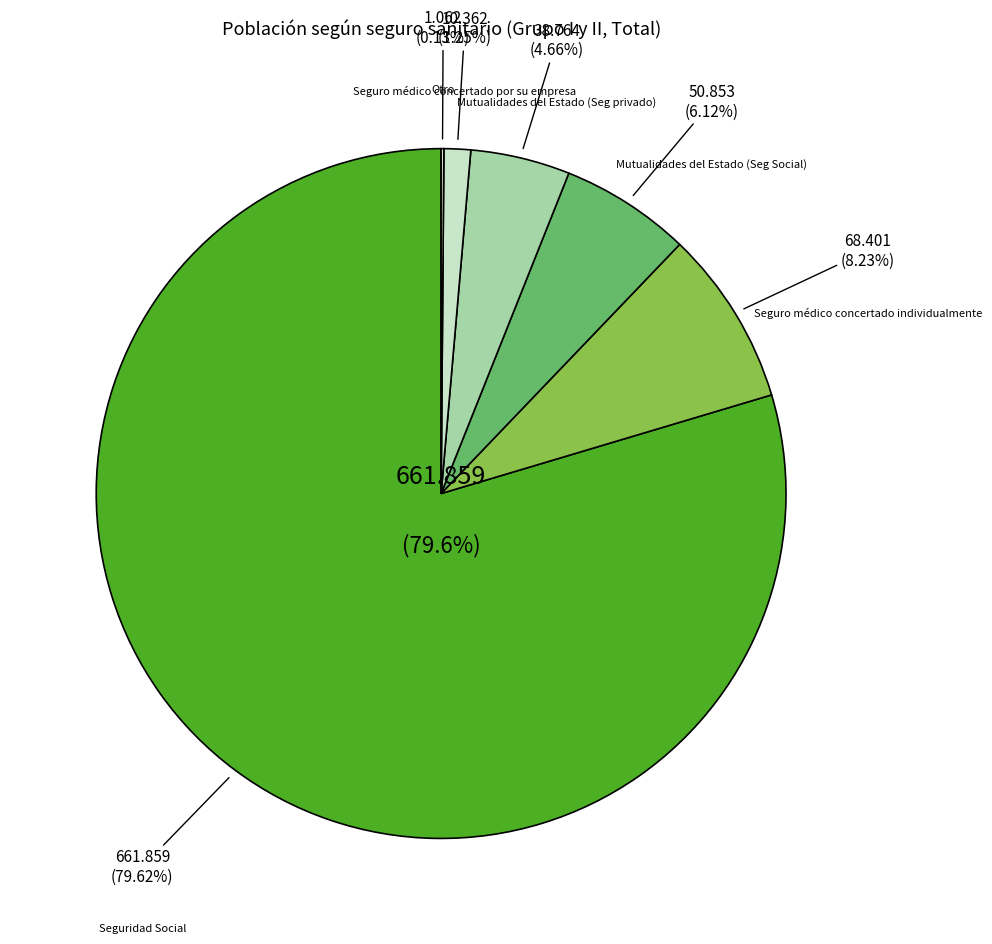

How many slices are in this pie chart?

6